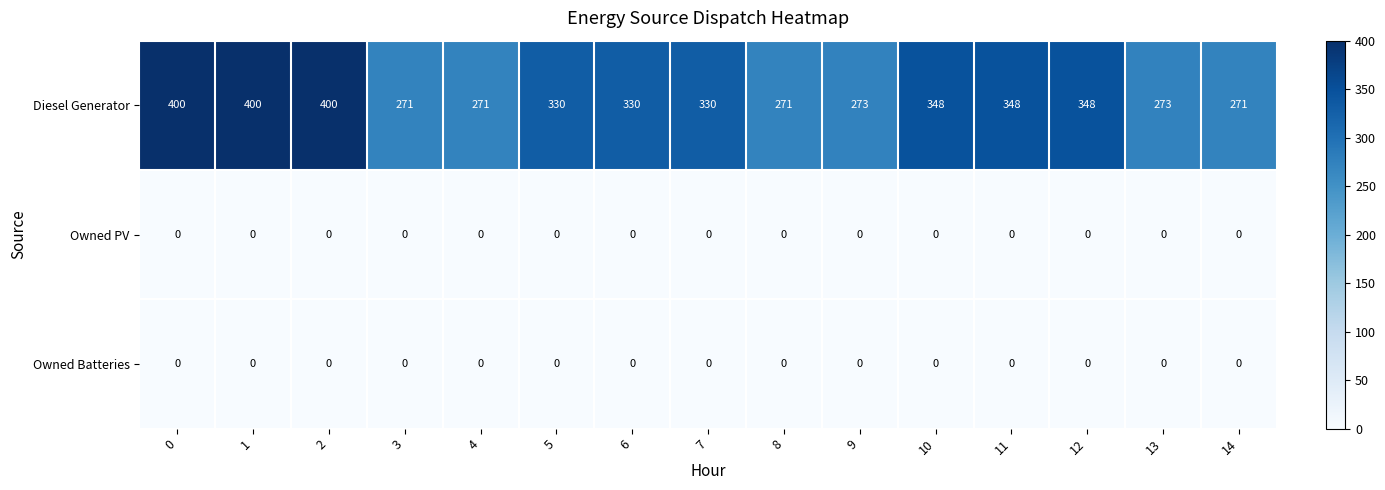

What is the greatest value displayed?

400